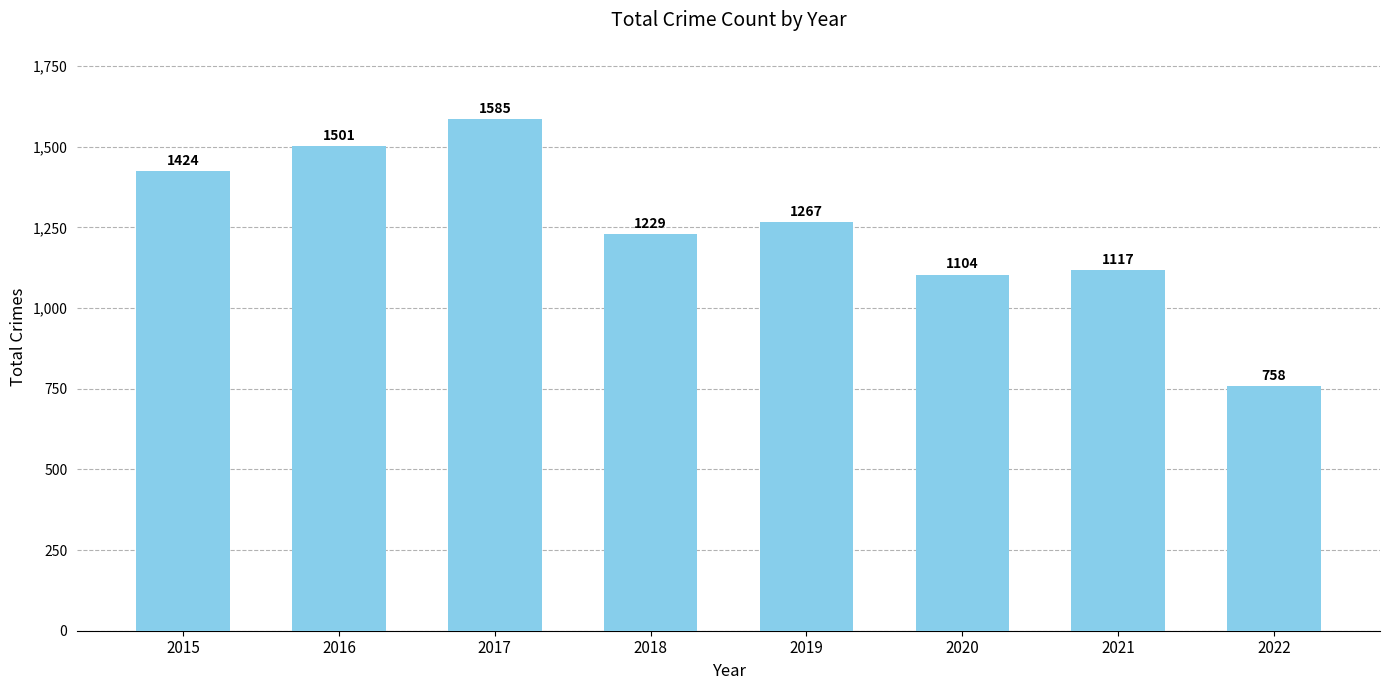

The value at 2021 is 1117. True or false?

True